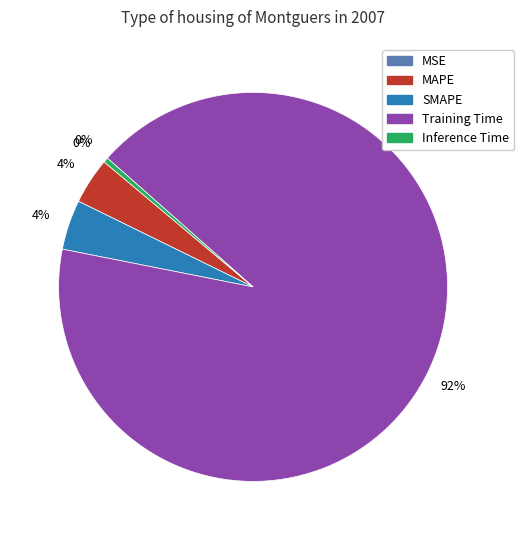

What percentage is the Training Time slice, to the nearest percent?

92%